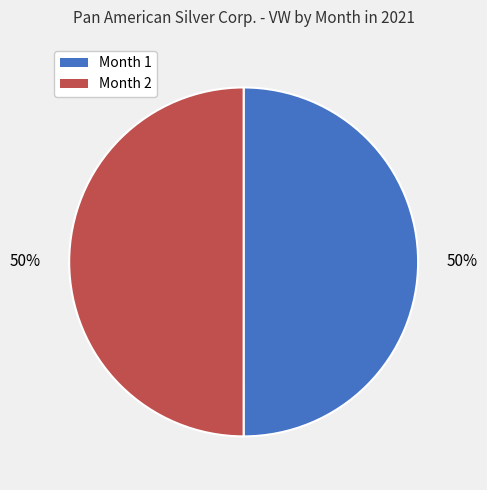

Is the sum of Month 1 and Month 2 greater than half?

Yes